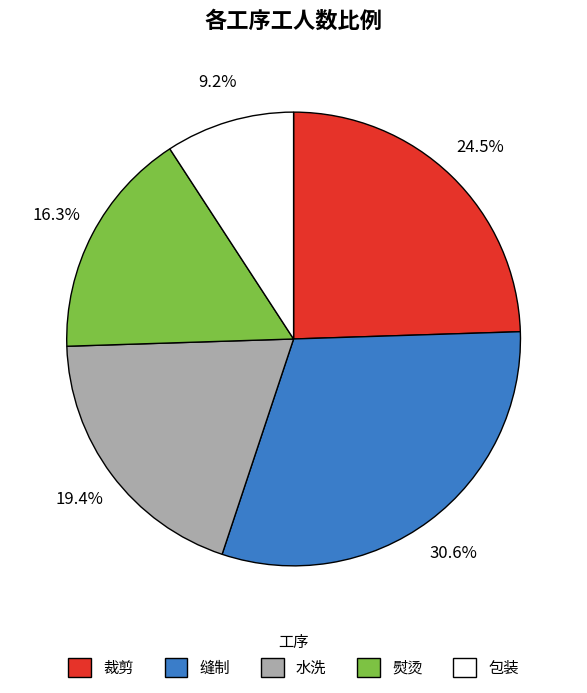

To the nearest percent, what is the average slice percentage?

20%